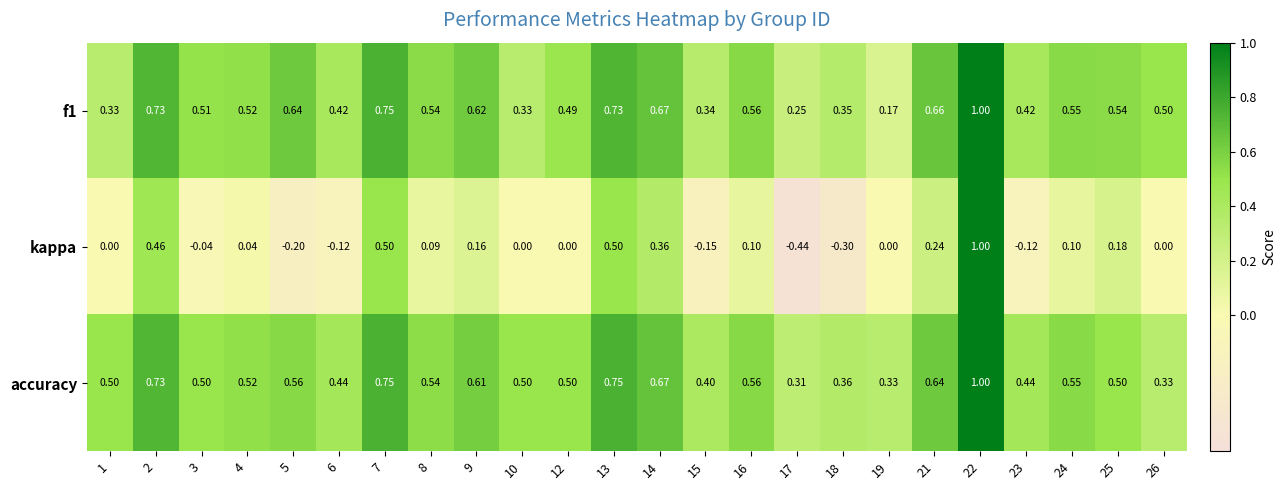

Which label corresponds to the smallest value in the chart?

17